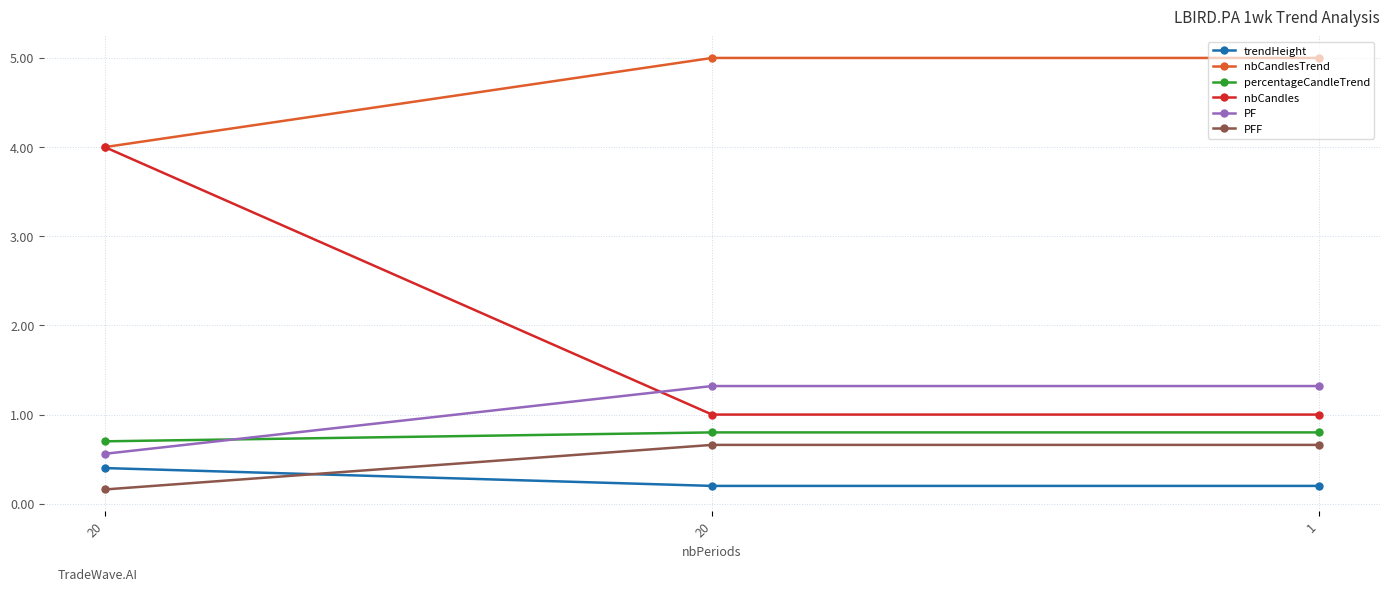

Is this an area chart (filled region under the line)?

No